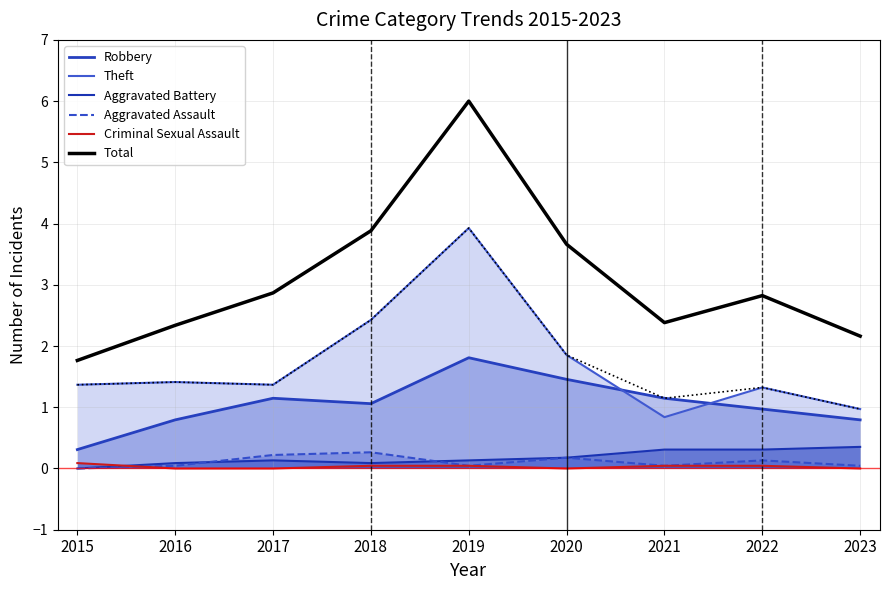

What are all the series names shown in the legend?

Robbery, Theft, Aggravated Battery, Aggravated Assault, Criminal Sexual Assault, Total